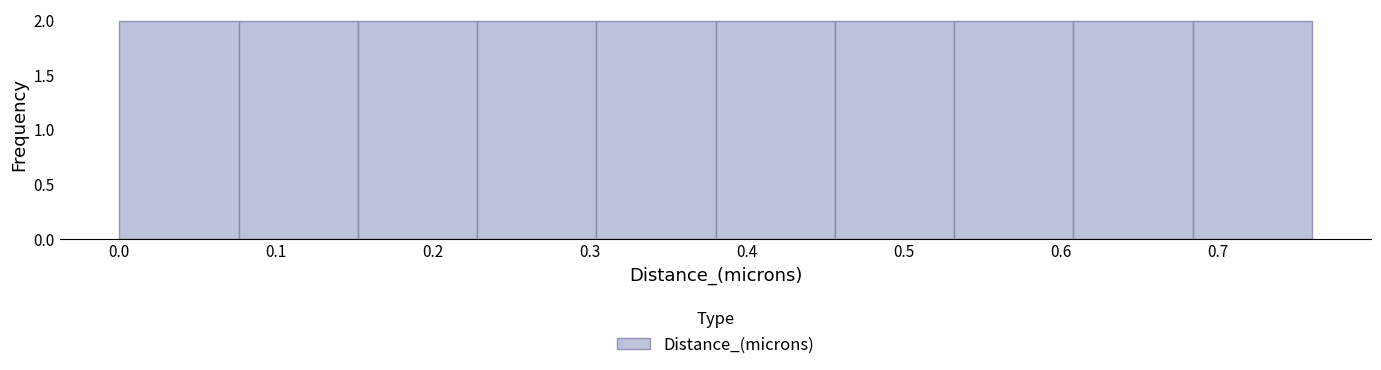

Reading left to right, list every bar in this chart as the range it spans on the x-axis followed by its height. Neither the bar edges nor the heights are printed on the chart, so give them approximately, as read against the axes.

0.000 to 0.076: 2
0.076 to 0.152: 2
0.152 to 0.228: 2
0.228 to 0.304: 2
0.304 to 0.380: 2
0.380 to 0.456: 2
0.456 to 0.532: 2
0.532 to 0.608: 2
0.608 to 0.684: 2
0.684 to 0.760: 2